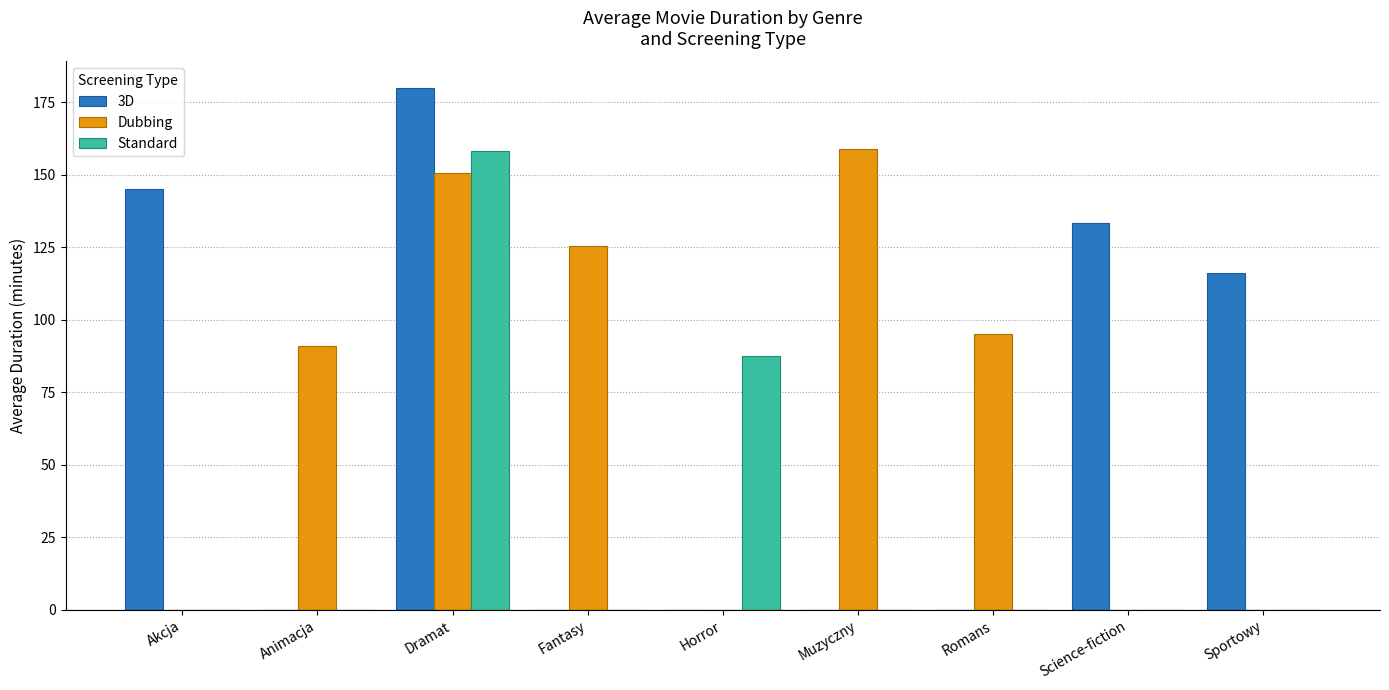

Is the value of 3D at Science-fiction greater than the value of Dubbing at Romans?

Yes